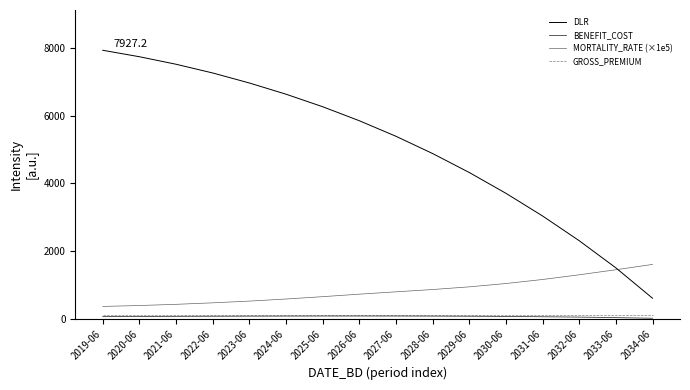

At how many categories does at least one series exceed 608?

16